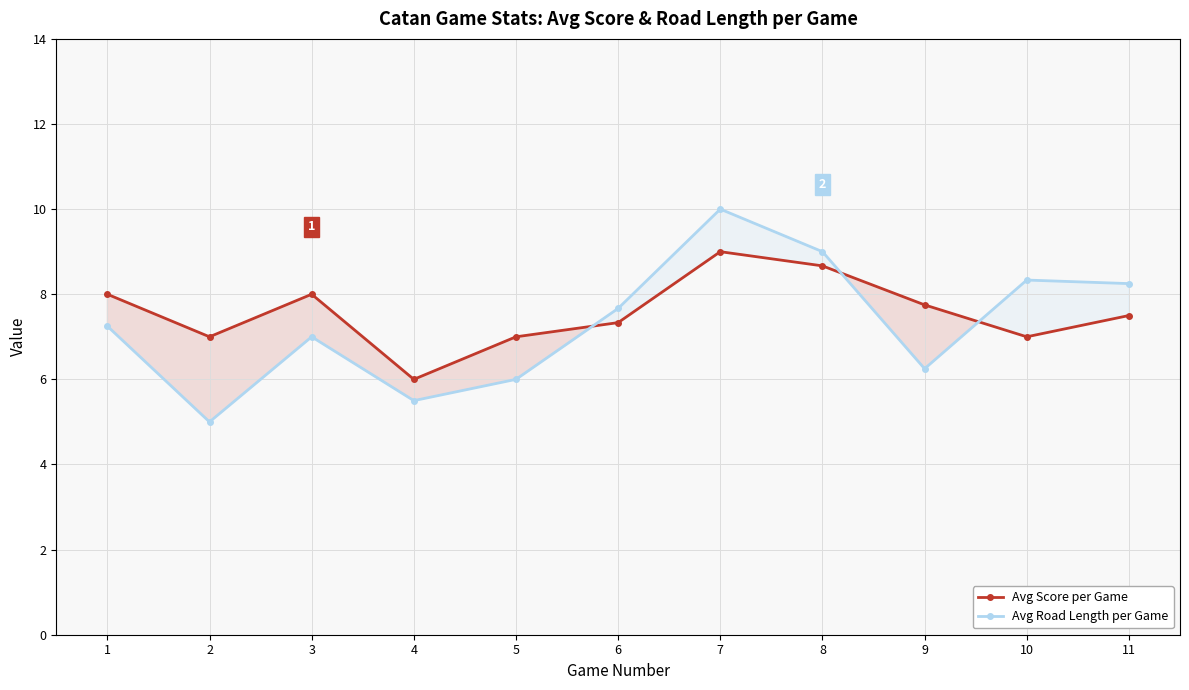

At which category does Avg Road Length per Game reach its first local peak?

3